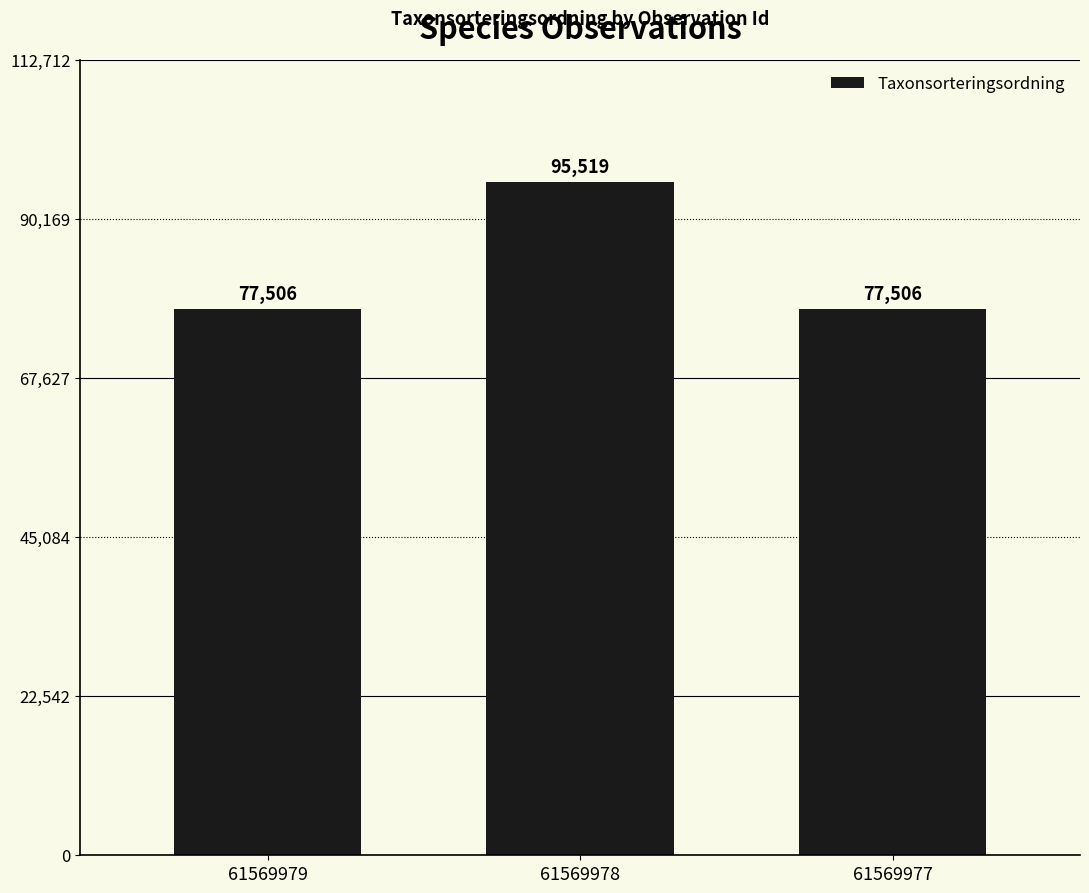

What is the ratio of the value at 61569977 to the value at 61569979?

1.0